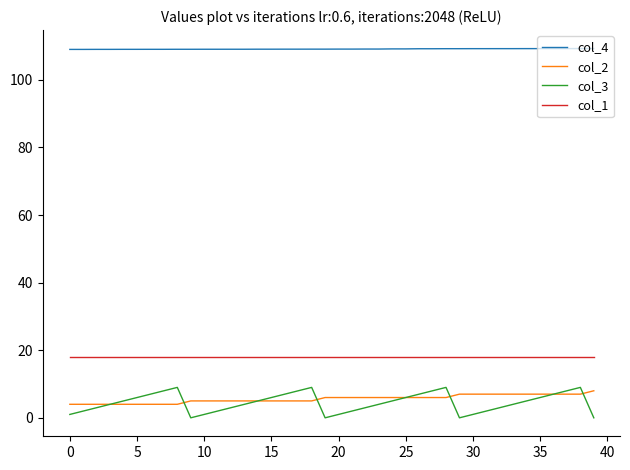

True or false: col_3 and col_4 intersect in this chart.

False